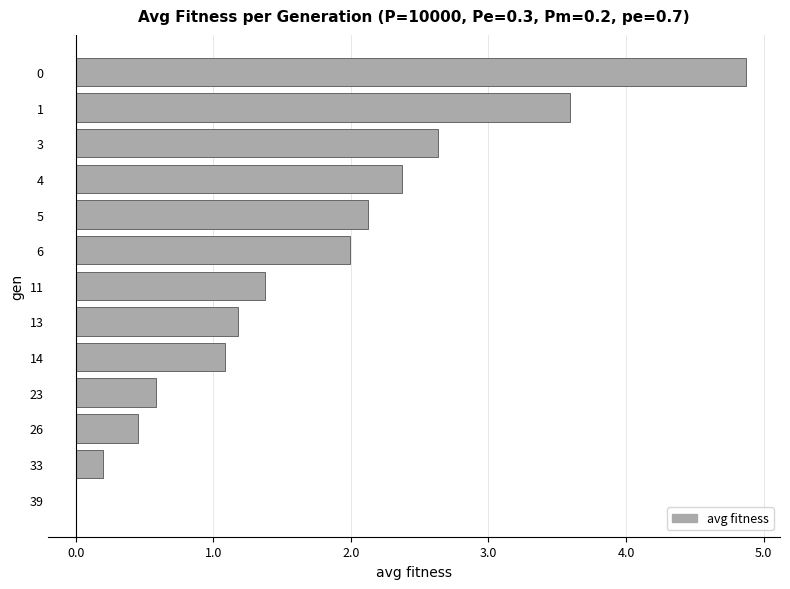

What is the average value?

1.7